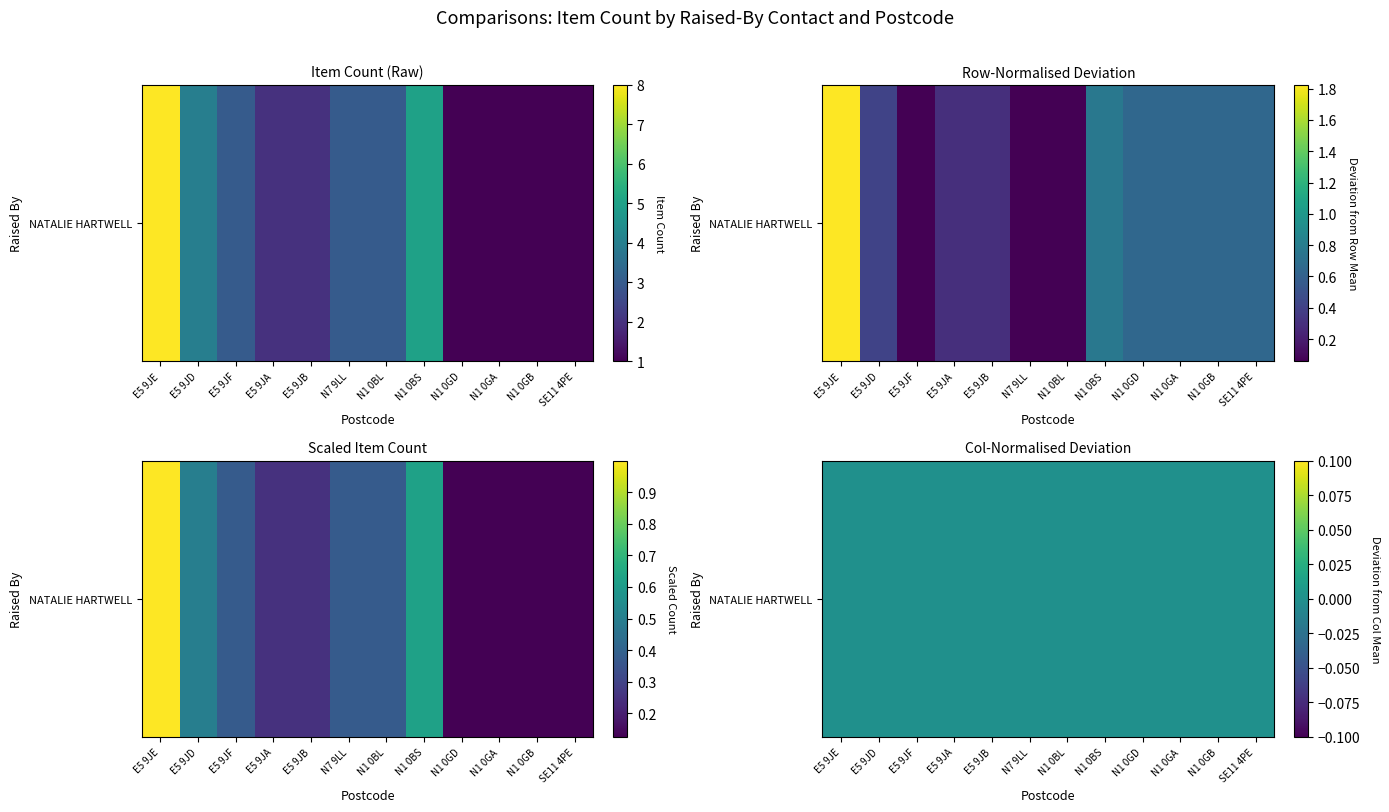

How many data points does each series have?

12